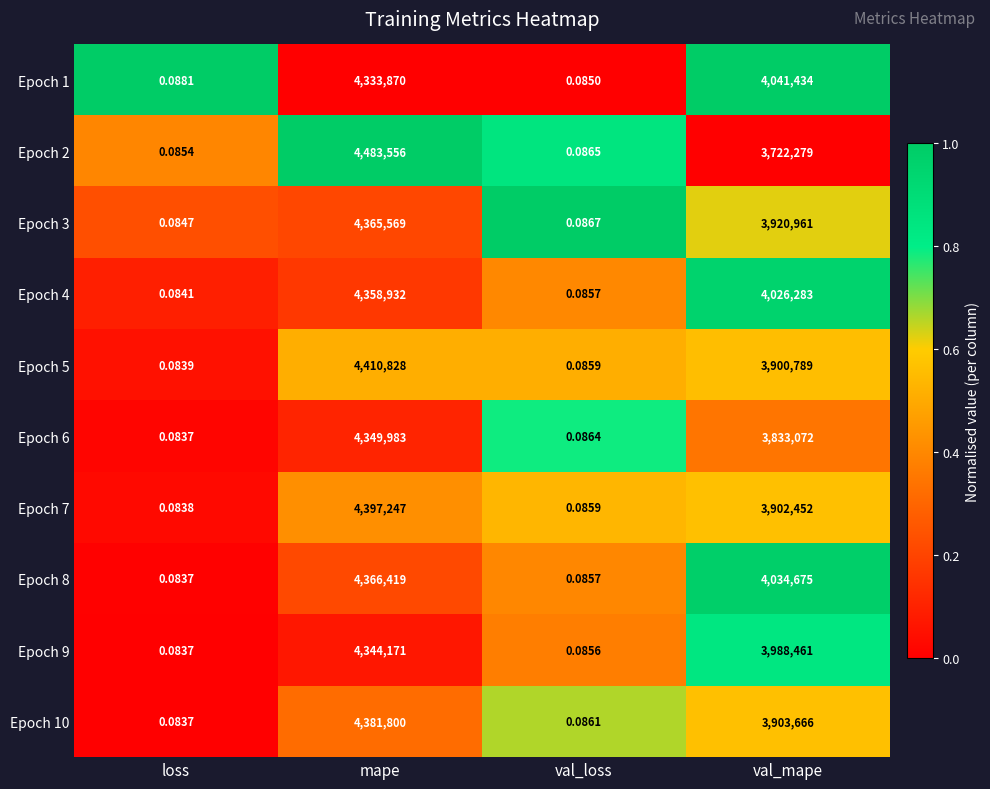

List the series in order of their peak value, highest first.

Epoch 2, Epoch 5, Epoch 7, Epoch 10, Epoch 8, Epoch 3, Epoch 4, Epoch 6, Epoch 9, Epoch 1